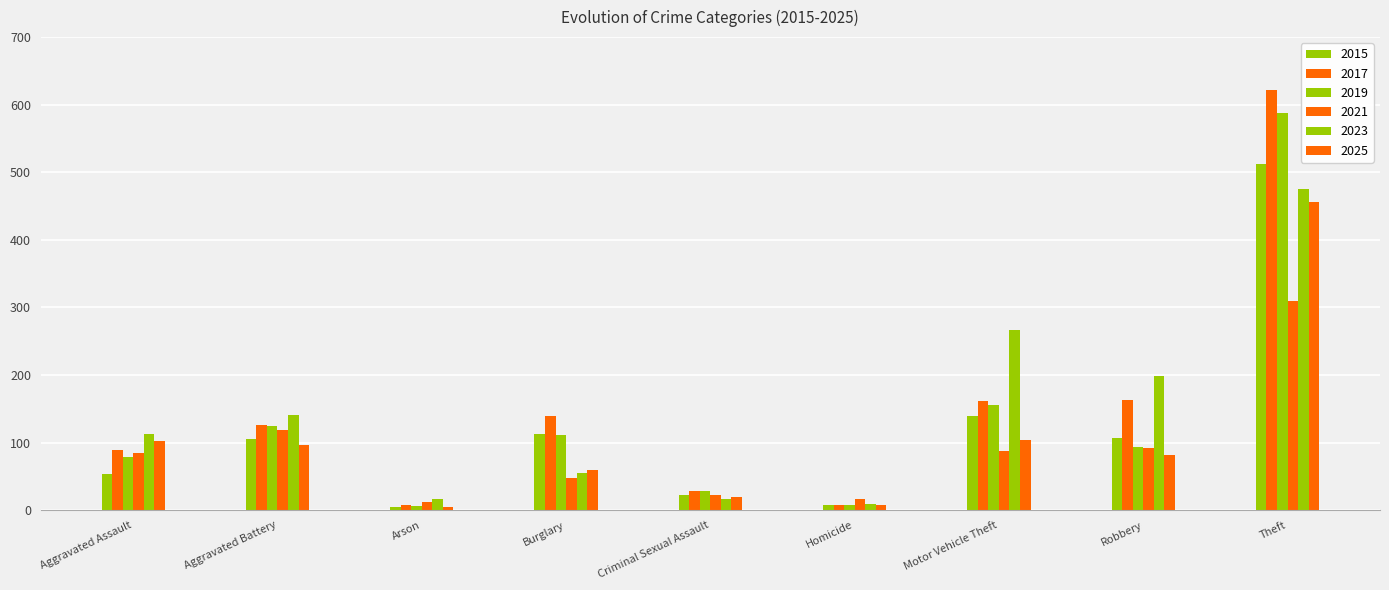

What is the total value across all series at Criminal Sexual Assault?

138